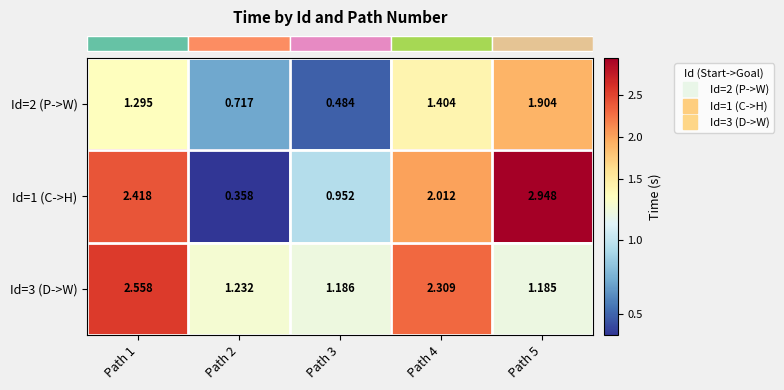

Is the value of Id=2 (P->W) at Path 5 greater than the value of Id=1 (C->H) at Path 4?

No